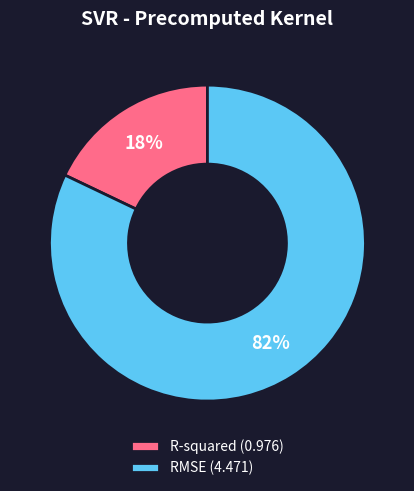

Is it true that R-squared is 18% of the pie?

True